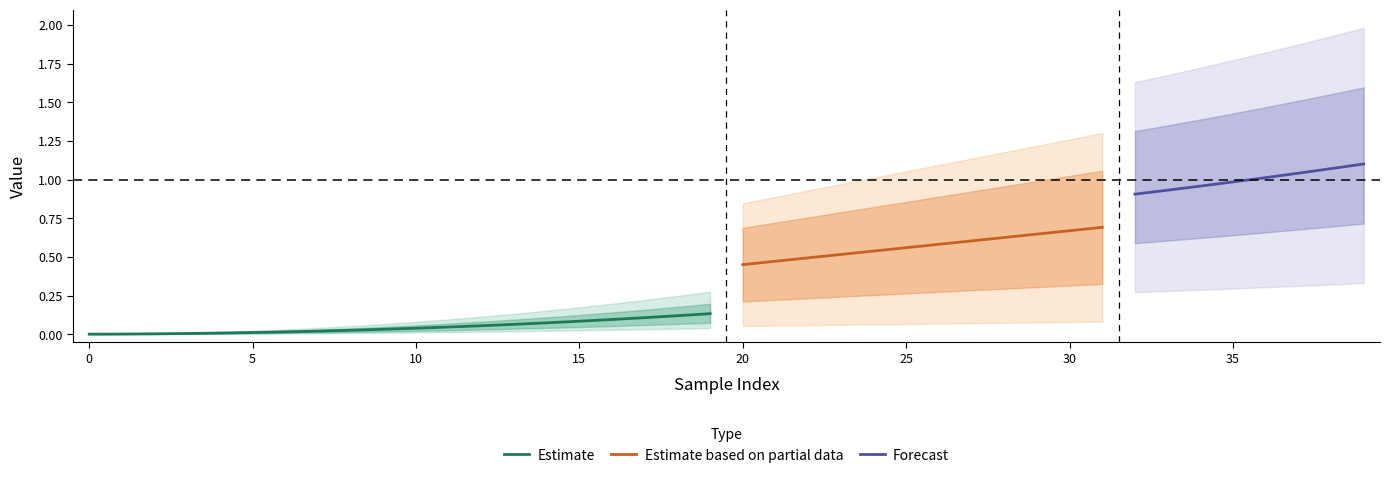

True or false: x_coord and position cross at least once.

False